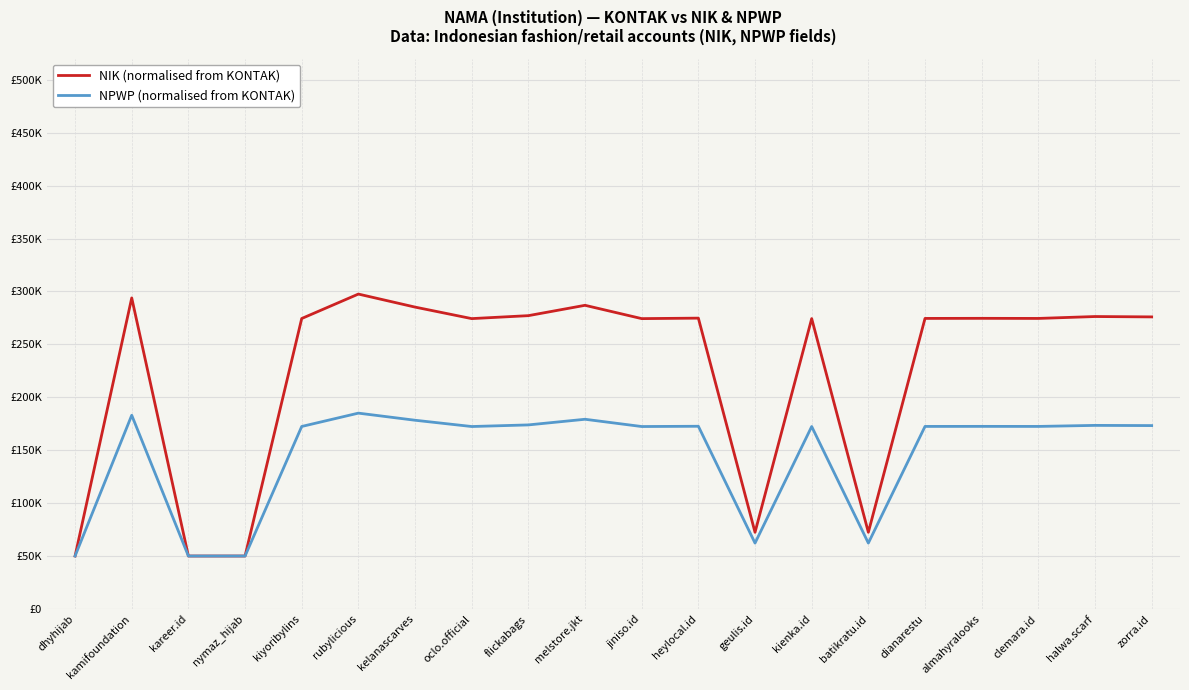

Does the chart display data point markers on the line(s)?

No